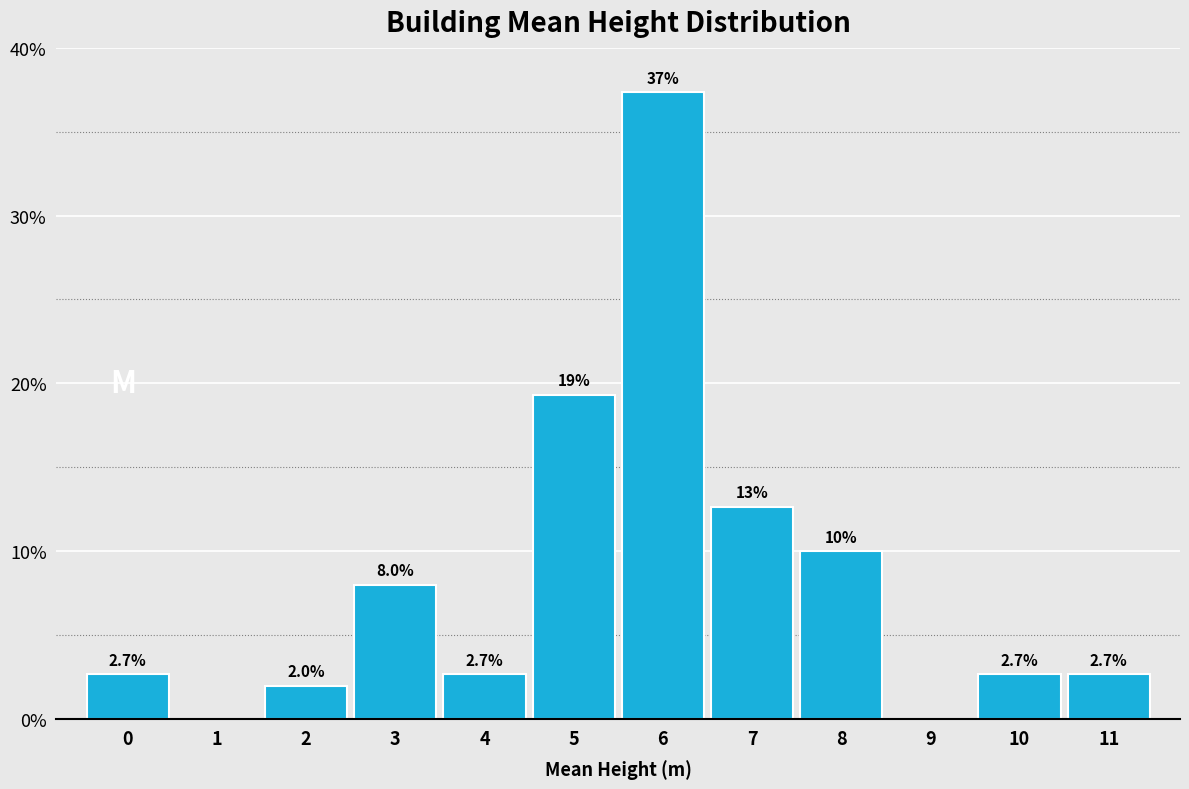

Reading right to left, what are all the values shown in this chart?

11=2.7	10=2.7	9=0.0	8=10.0	7=12.7	6=37.3	5=19.3	4=2.7	3=8.0	2=2.0	1=0.0	0=2.7